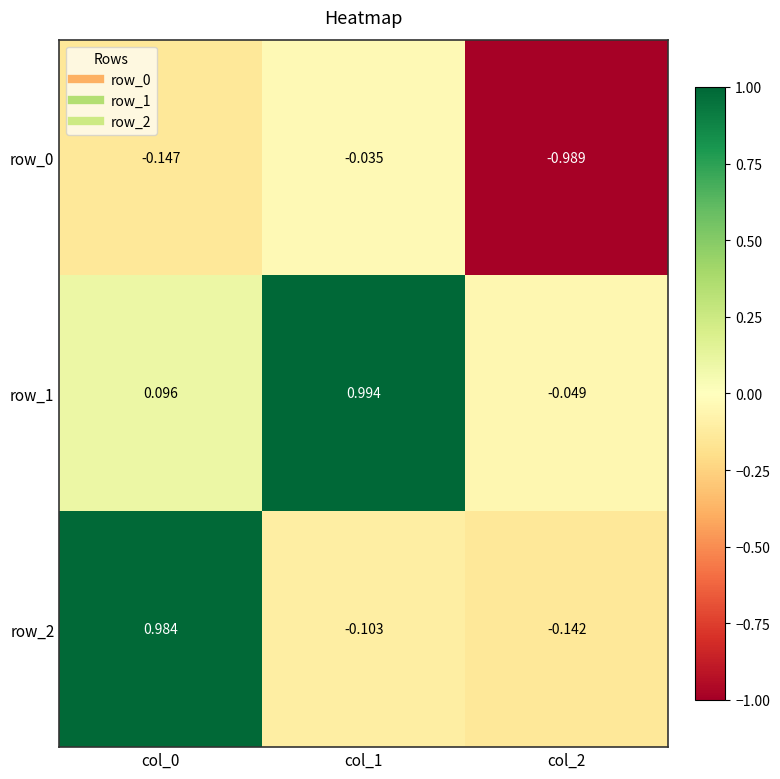

Is the value of row_0 at col_2 greater than the value of row_2 at col_2?

No